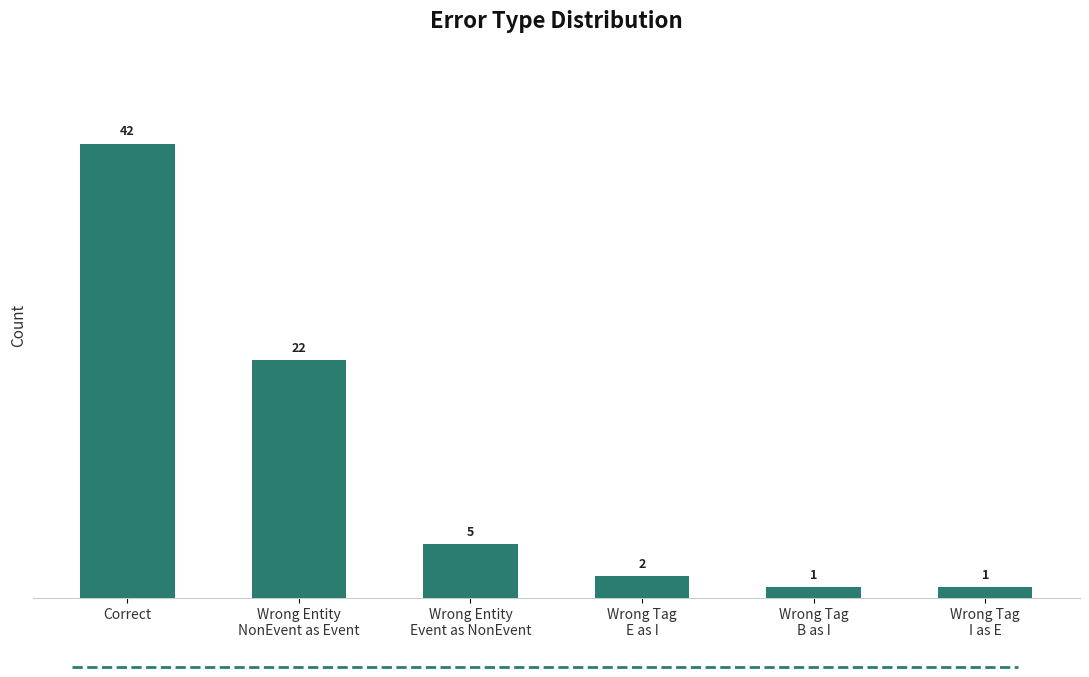

Count the number of data series in this chart.

1